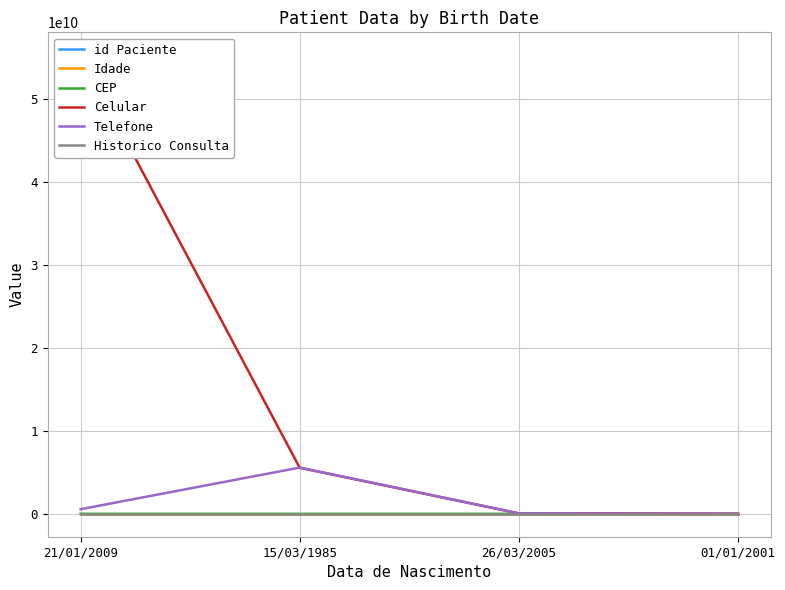

True or false: Historico Consulta and Telefone intersect in this chart.

False